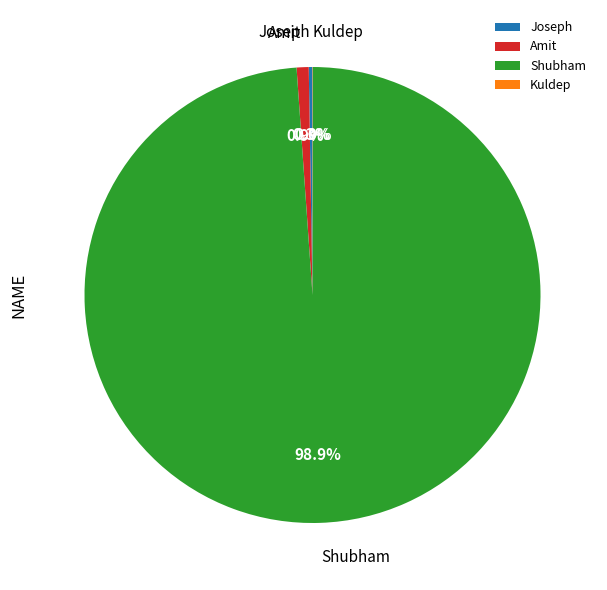

Which category has the biggest portion of the pie?

Shubham